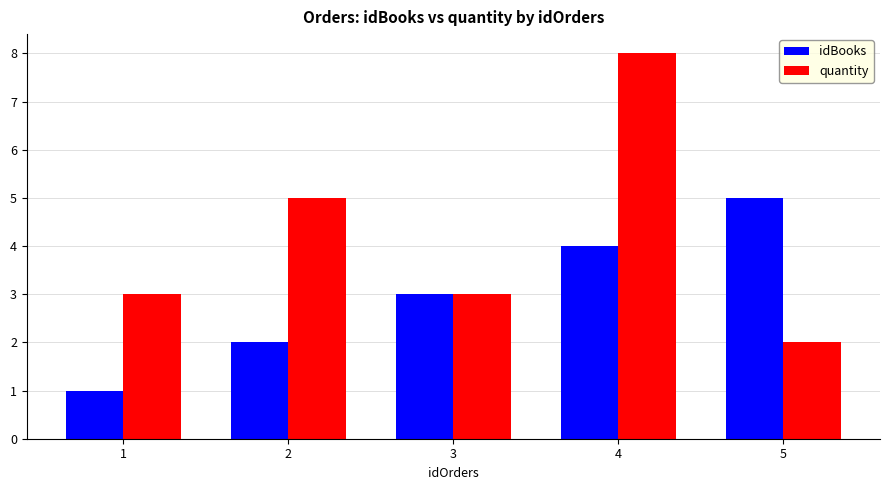

What is the sum of all quantity values?

21